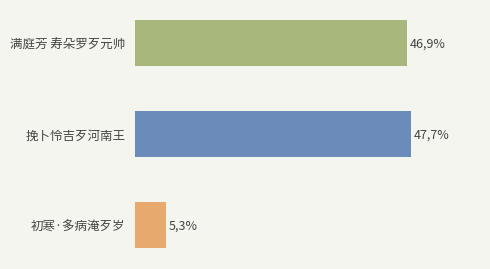

Does the chart contain stacked bars?

No